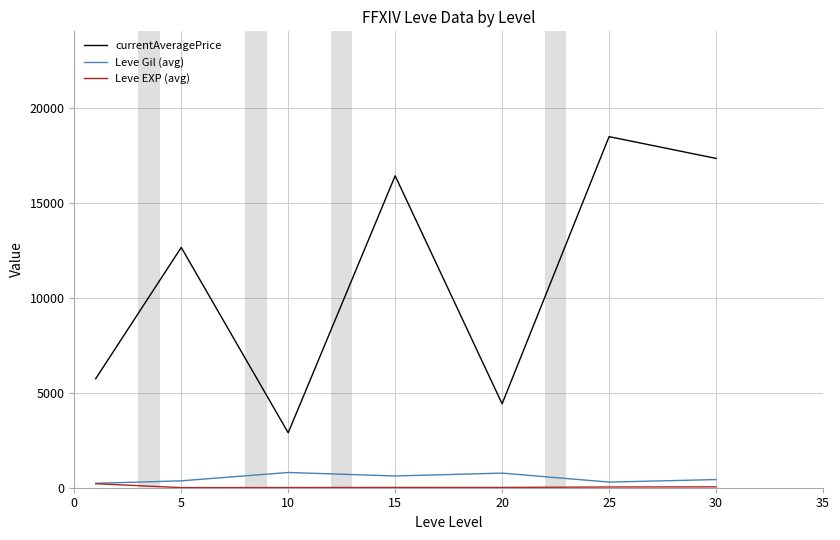

True or false: currentAveragePrice and Leve Gil (avg) cross at least once.

False